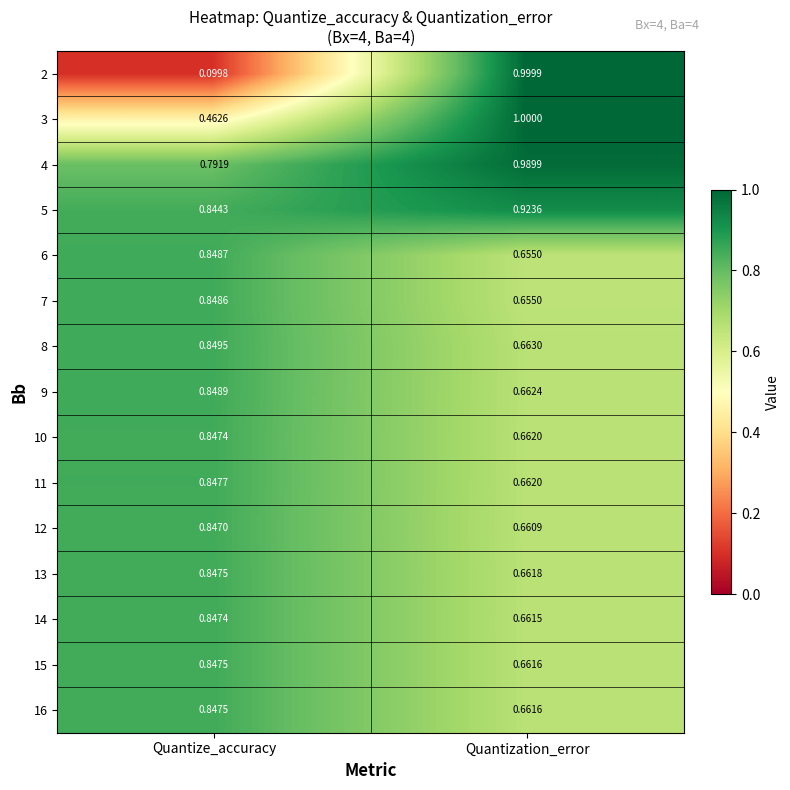

Rank the categories by 14 value from lowest to highest.

Quantization_error, Quantize_accuracy